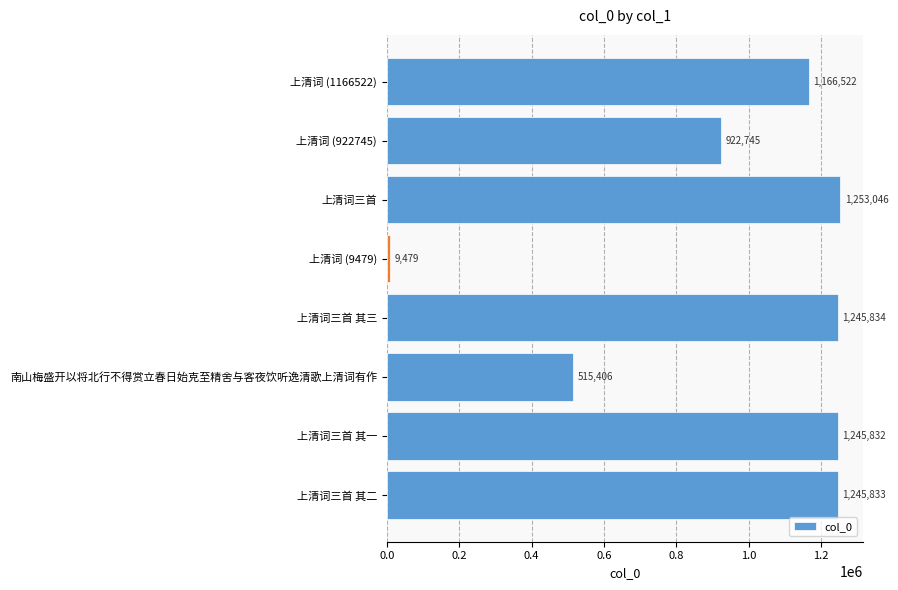

What is the change in value from 上清词 (1166522) to 上清词 (922745)?

-243777